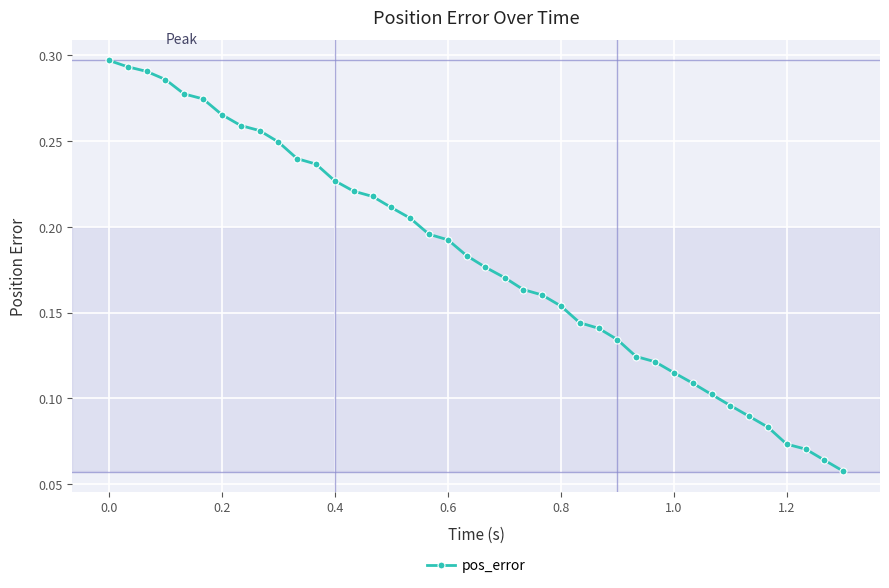

What is the sum of all values?

7.2